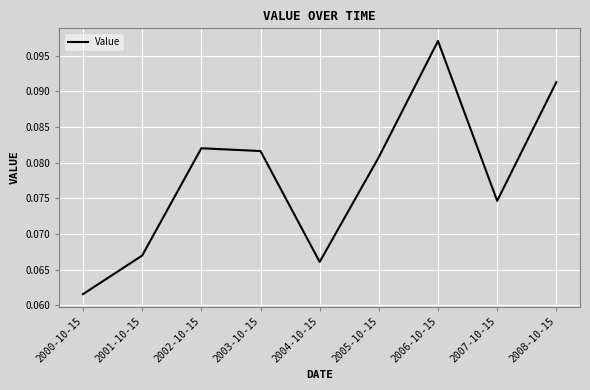

What position from the right is 2004-10-15?

5